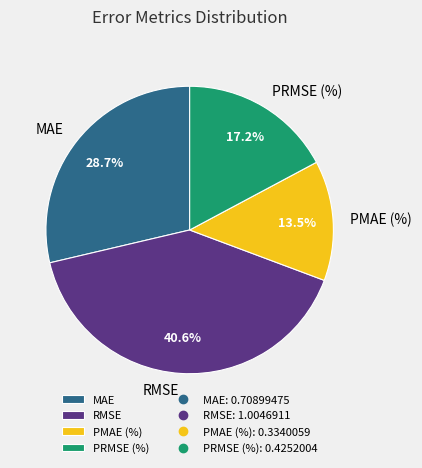

True or false: PRMSE (%) accounts for 17% of the total.

True